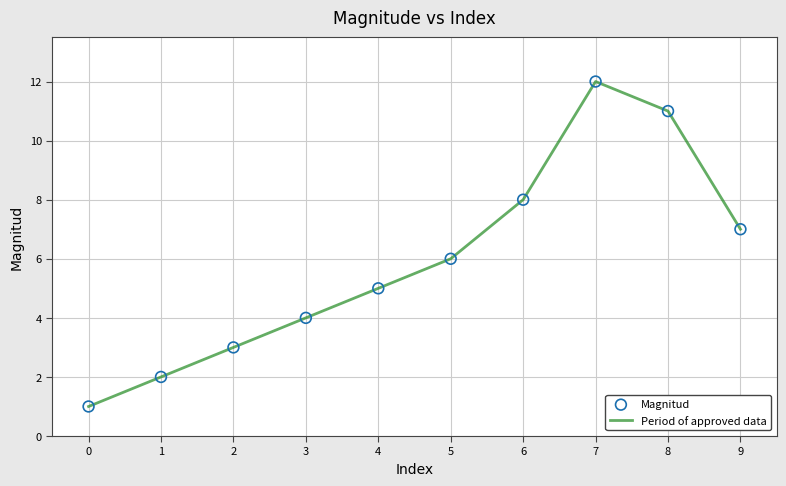

Approximately how many times larger is the value at 3 compared to 4?

0.8